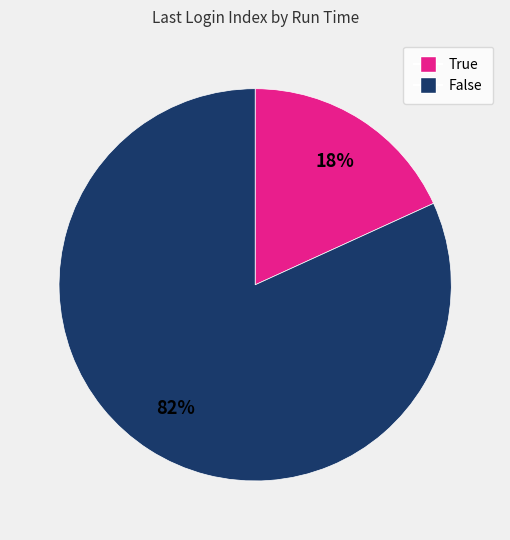

Is there a majority slice in this chart?

Yes